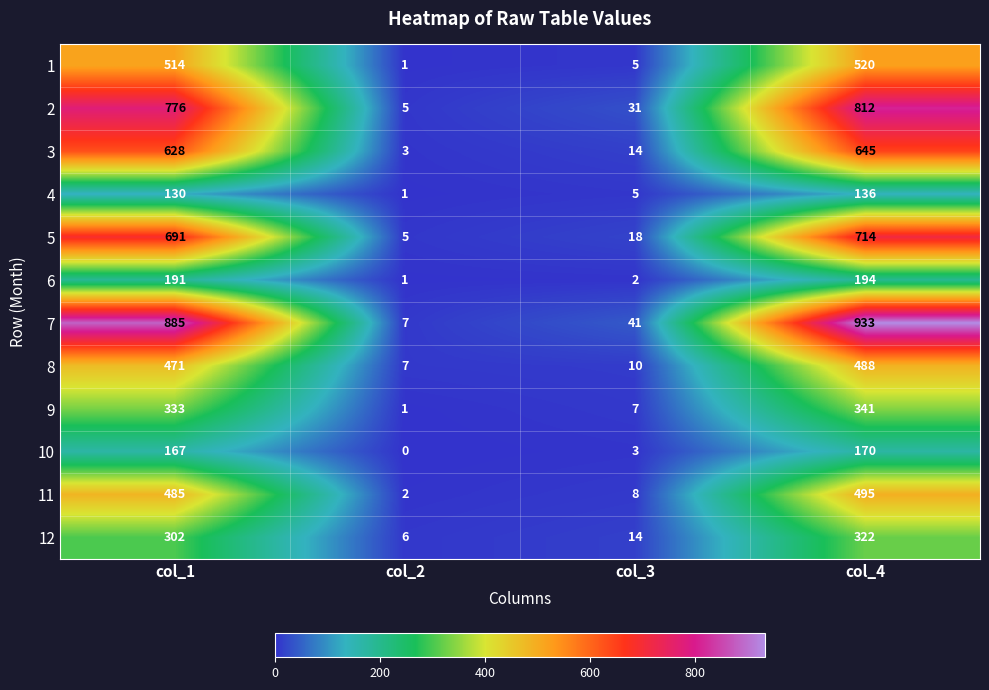

Is it true that 3 equals 152 at col_4?

False